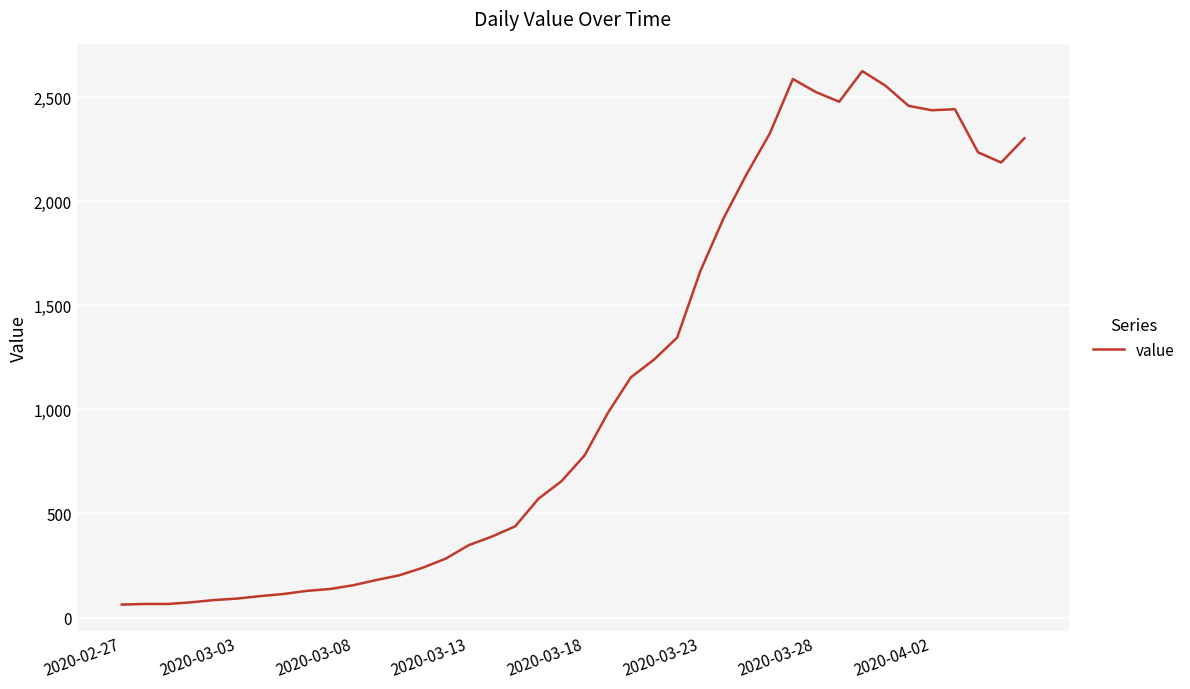

What is the smallest value displayed?

62